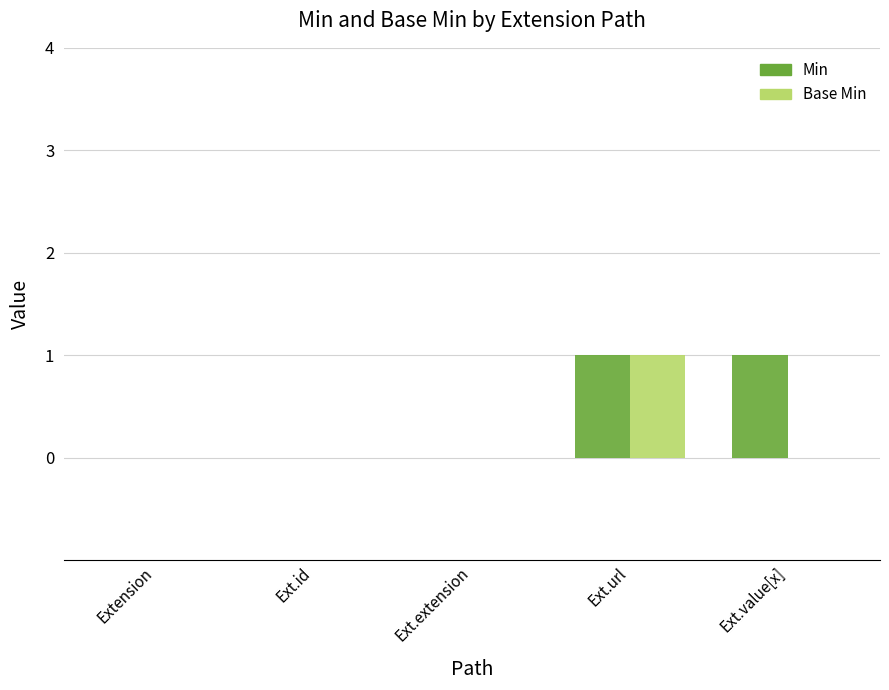

The value of Min at Ext.value[x] is 2. True or false?

False